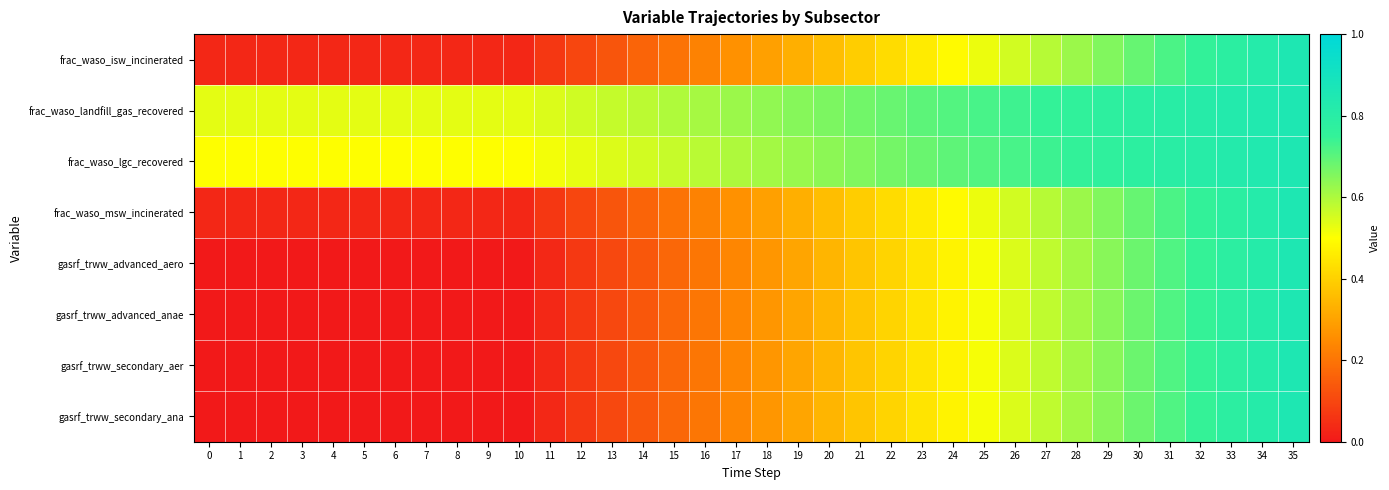

What is the greatest value displayed?

0.8